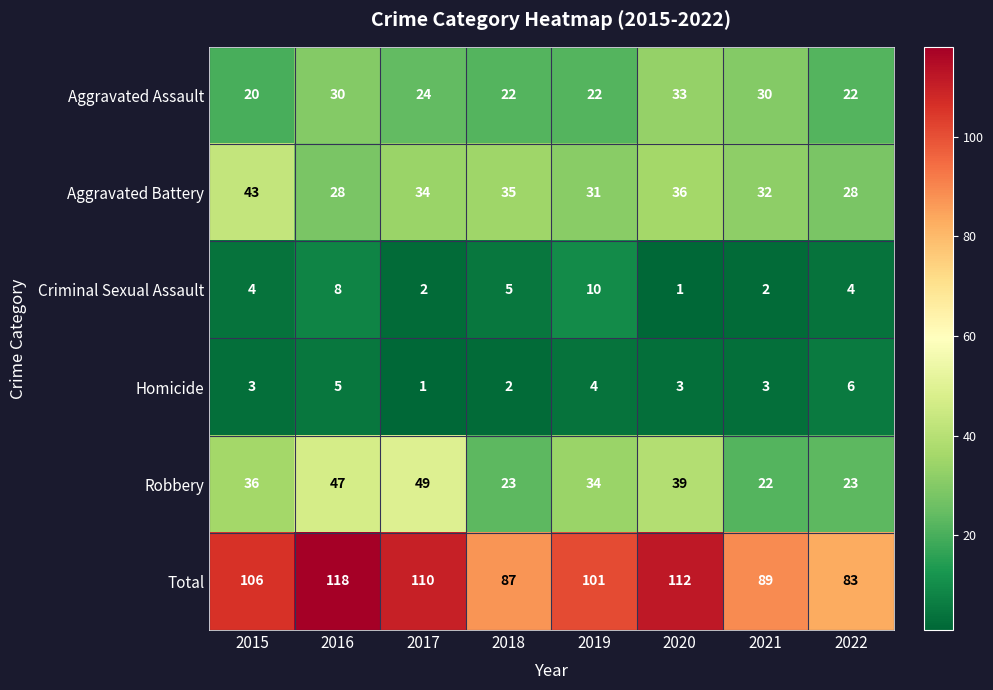

The Aggravated Battery series shows 7 at 2022. True or false?

False